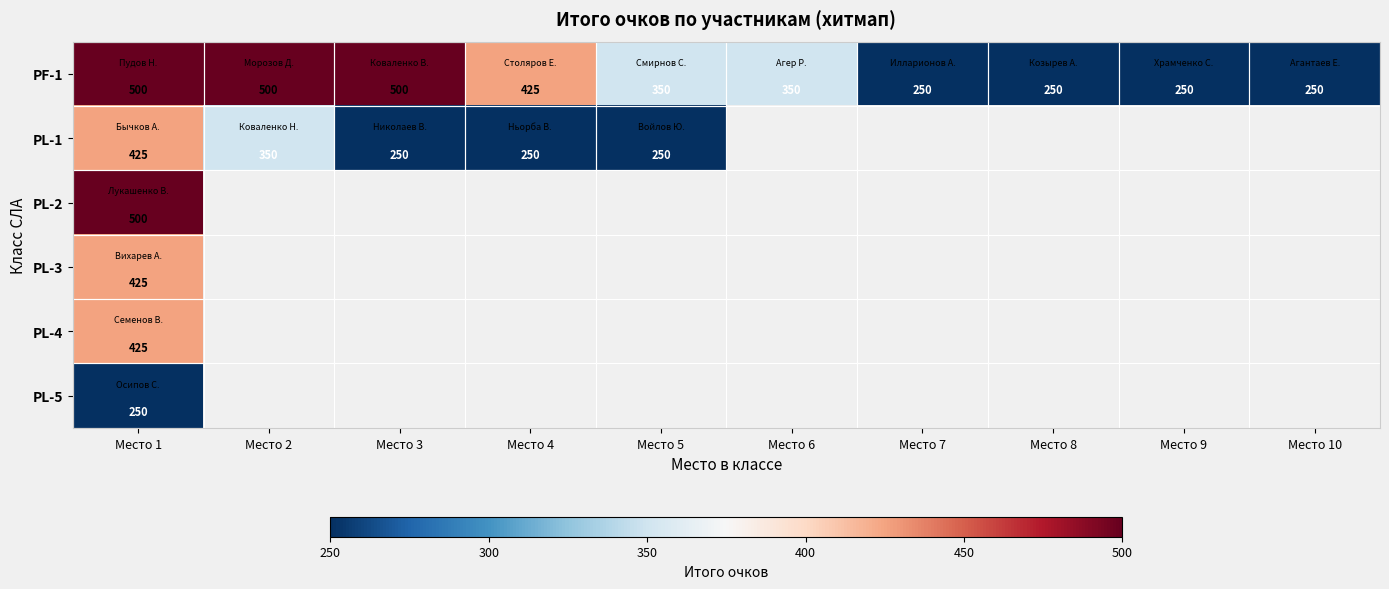

What is the maximum value for PF-1?

500